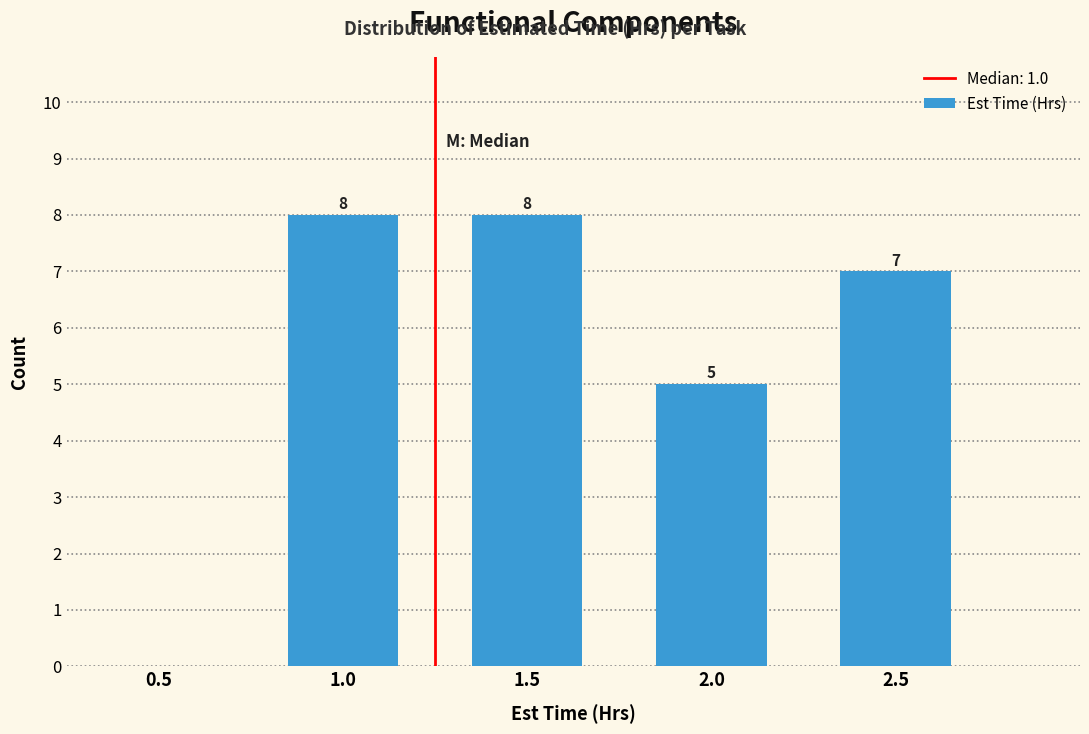

Reading right to left, extract all data points from this chart.

2.5=7	2.0=5	1.5=8	1.0=8	0.5=0